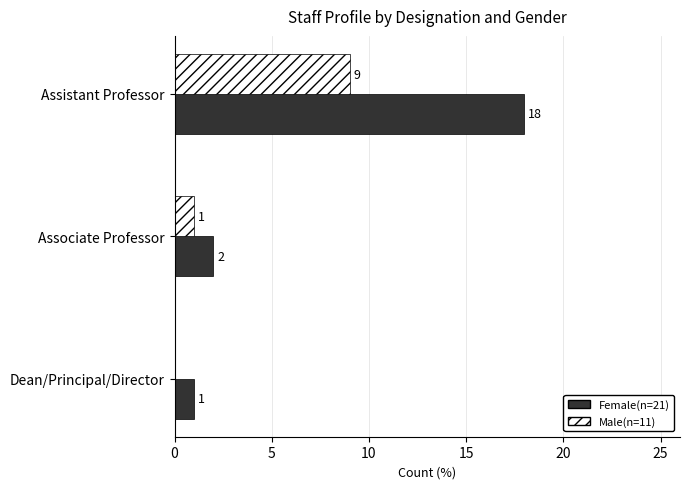

At which category is the sum across all series the highest?

Assistant Professor